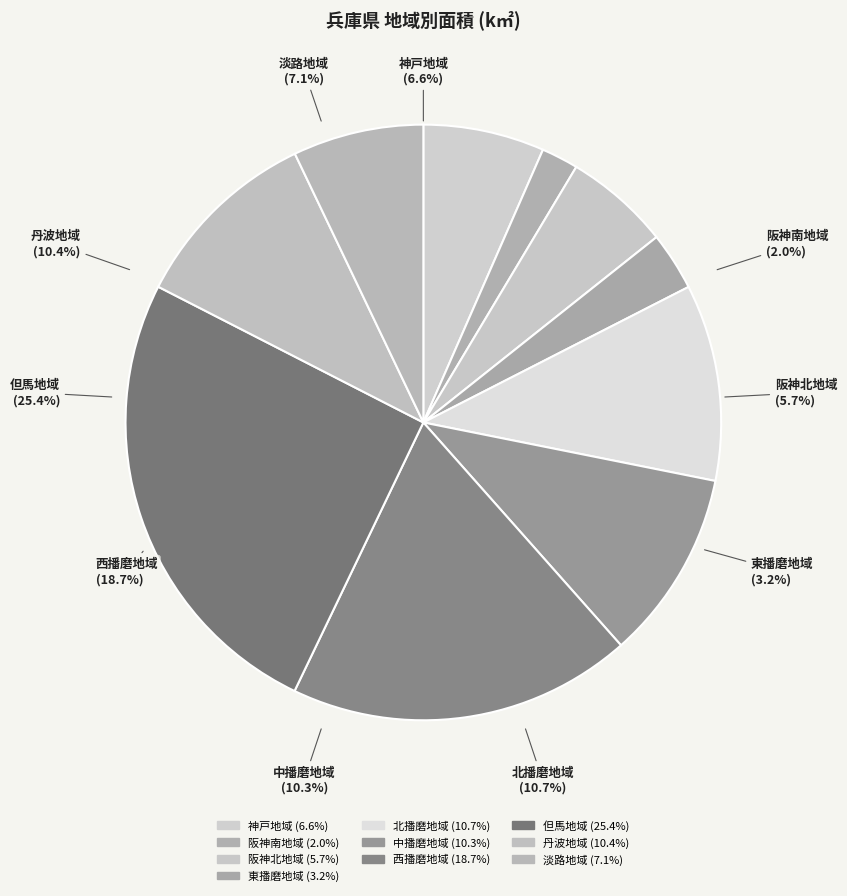

To the nearest percent, what percentage of the pie is 但馬地域?

25%